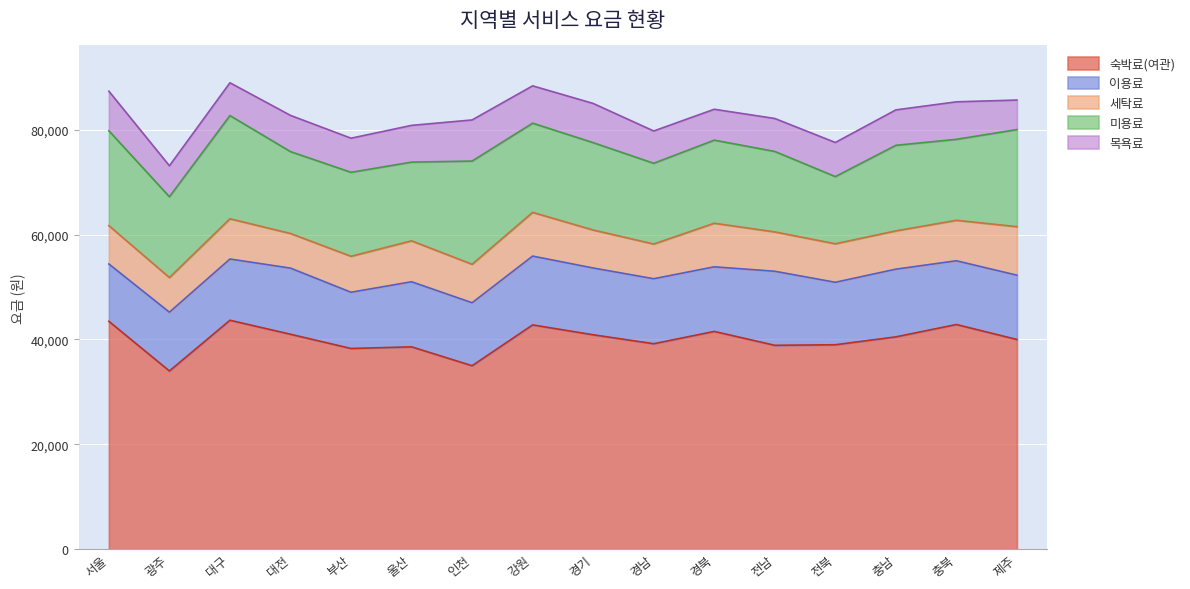

What is the label of the 5th point from the right?

전남